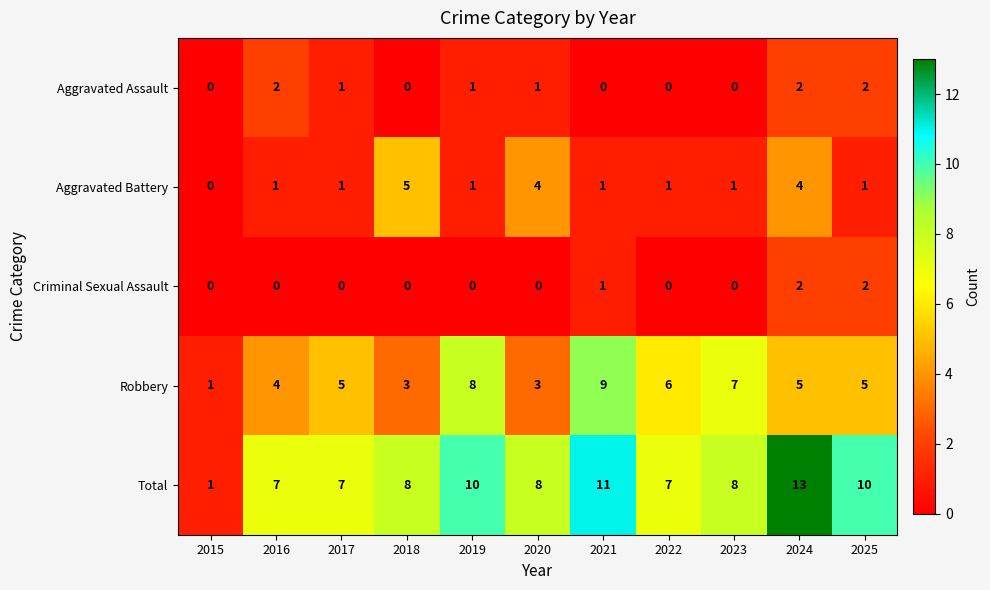

What is the difference between the maximum and minimum values in the Aggravated Battery series?

5